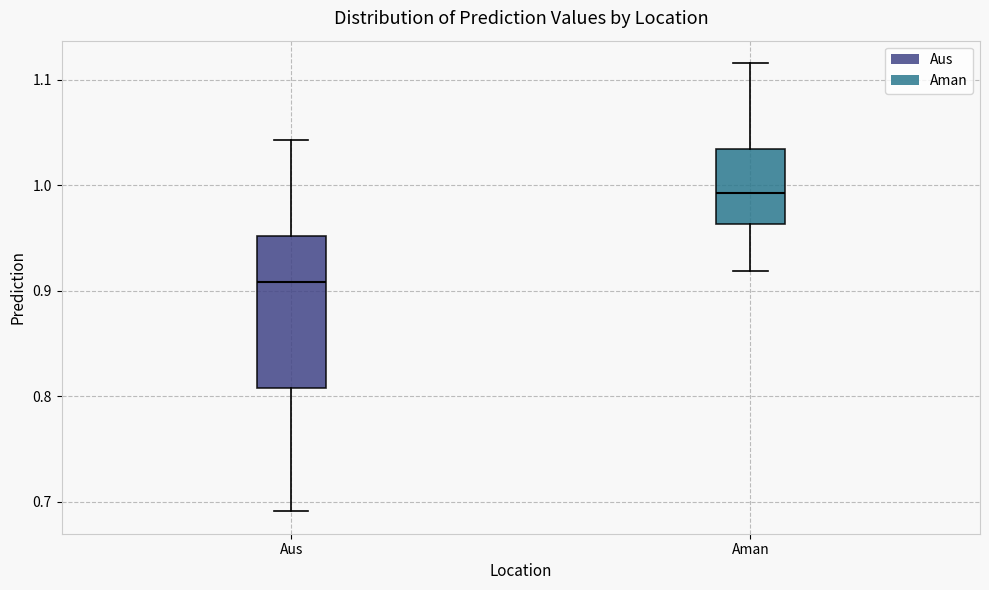

Which box has the highest median line?

Aman